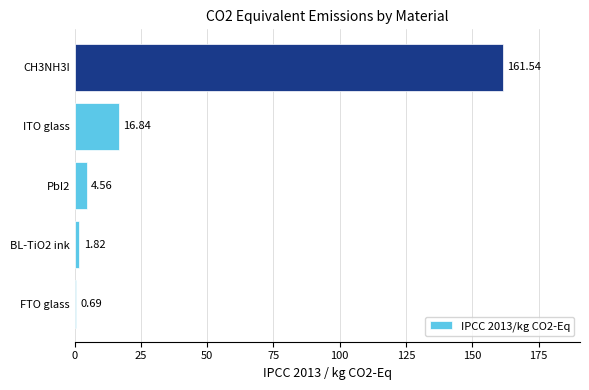

What is the sum of all values?

185.4